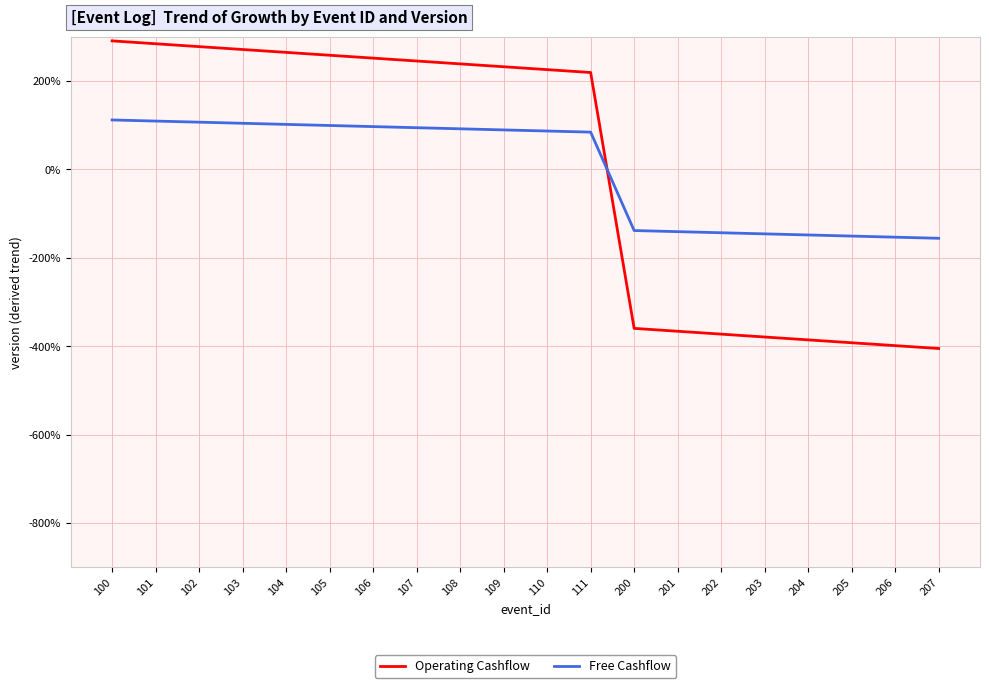

Which series has the widest spread of values?

Operating Cashflow